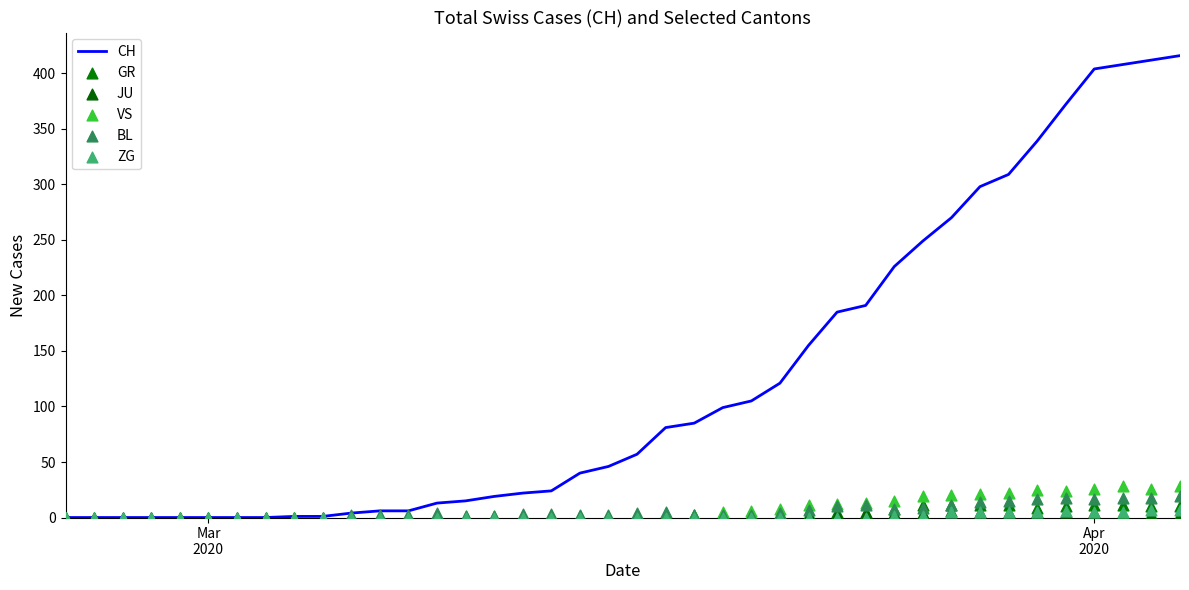

Which series has the largest total across all categories?

CH